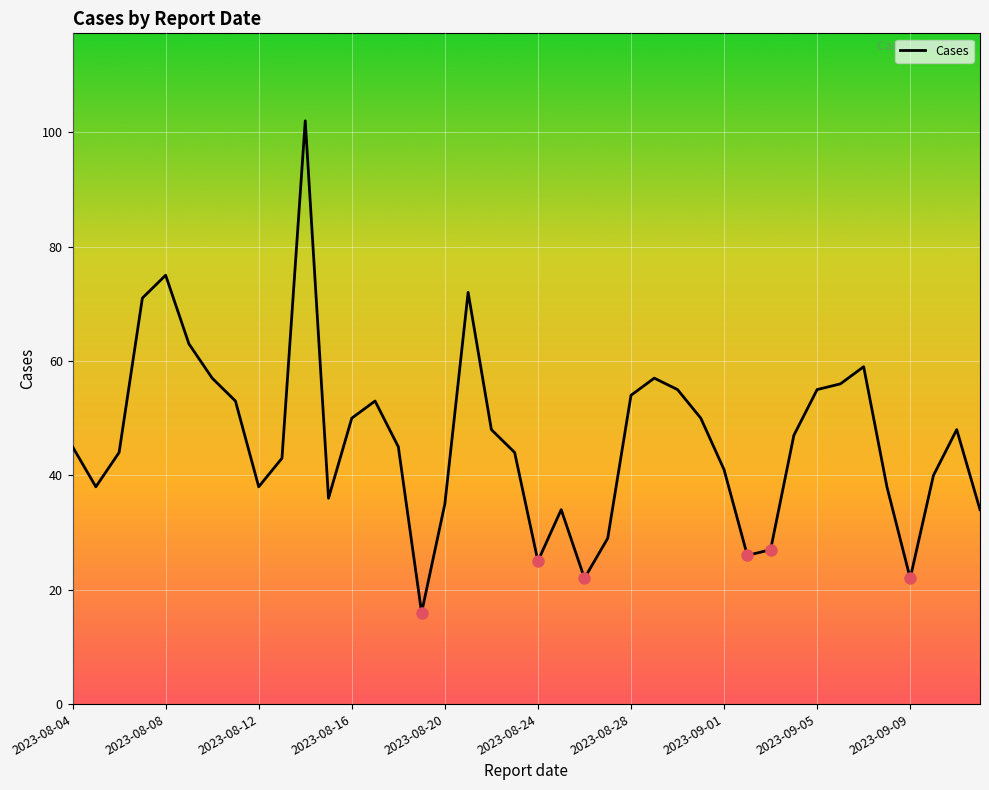

What is the difference between the maximum and minimum values?

86